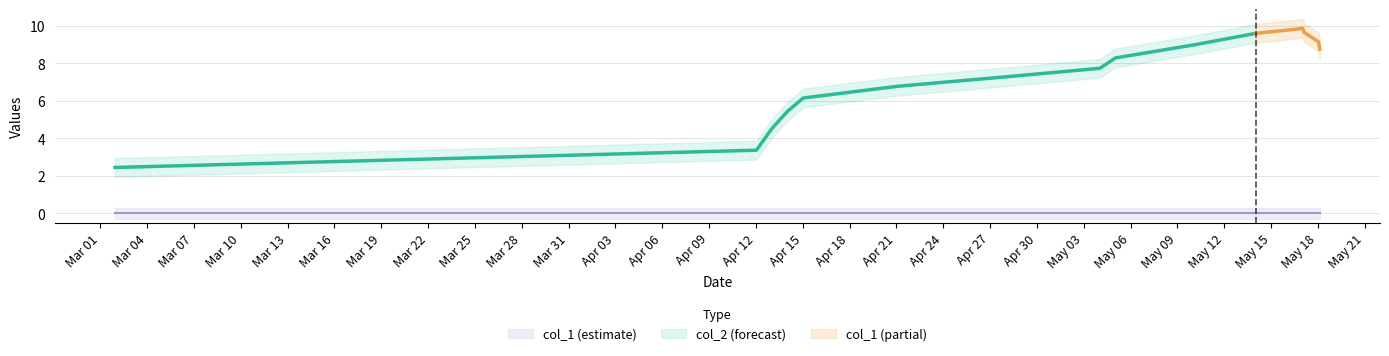

What is the difference between the col_1 values at 5 and 9?

2